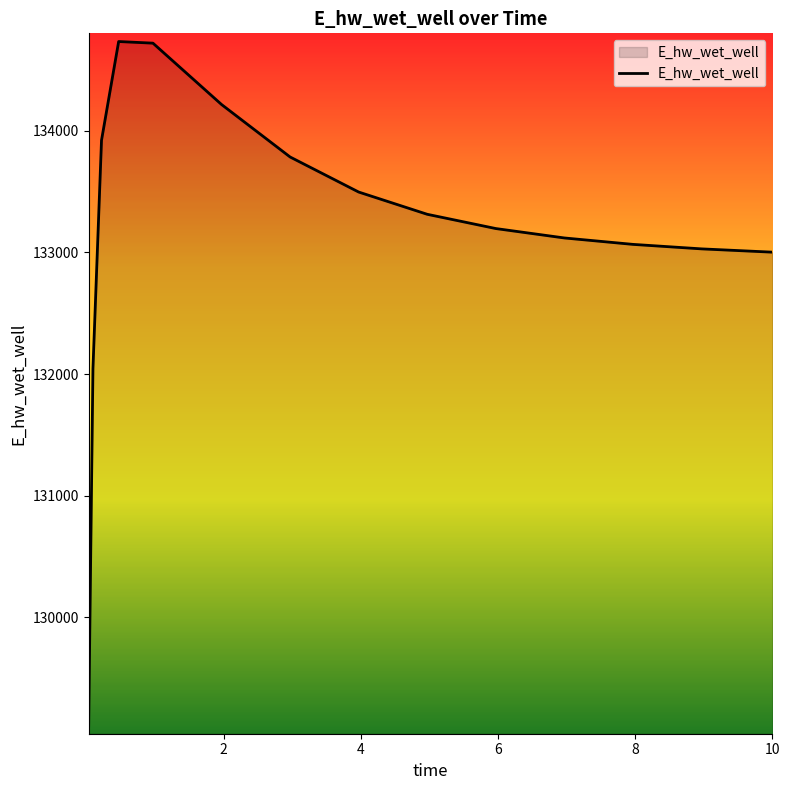

What is the smallest value displayed?

129109.2